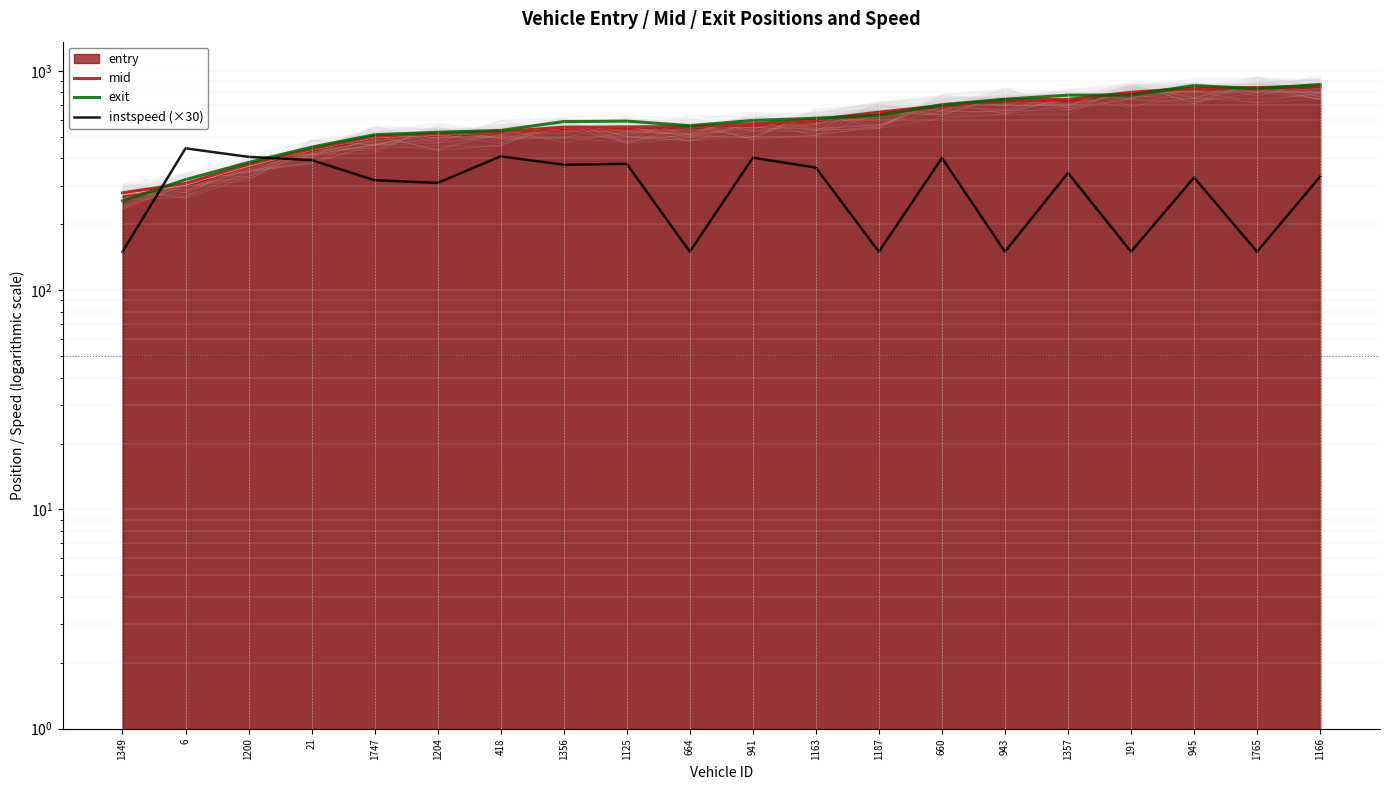

Does the chart display data point markers on the line(s)?

No